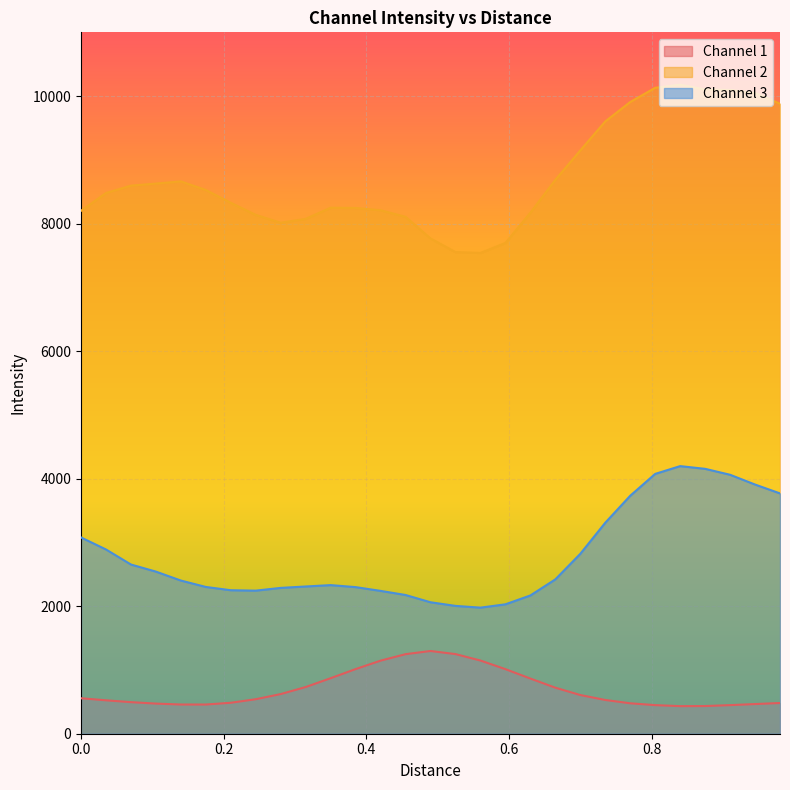

True or false: Channel 1 and Channel 3 intersect in this chart.

False